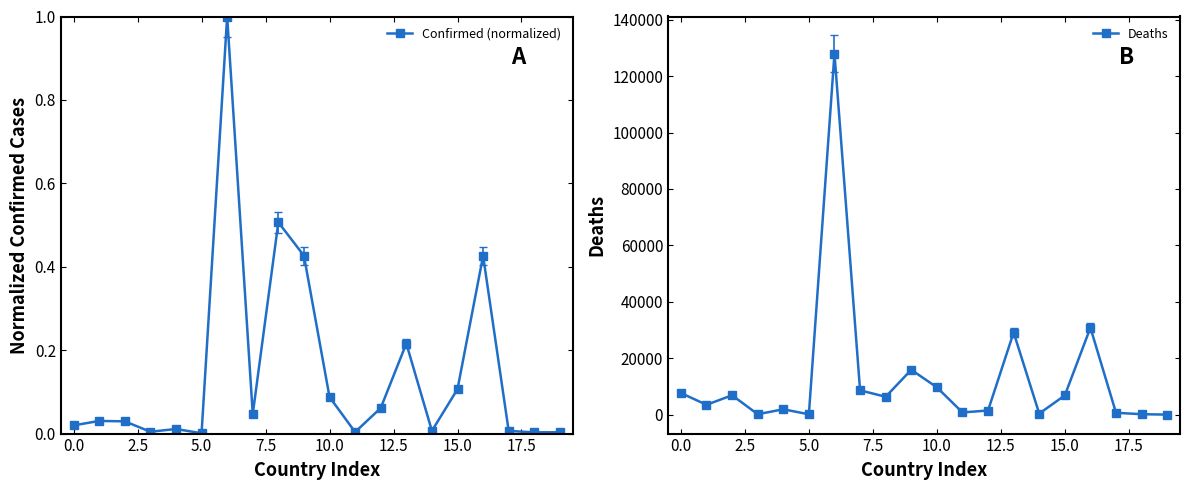

True or false: Confirmed (normalized) has more than 2 interior local peaks.

True